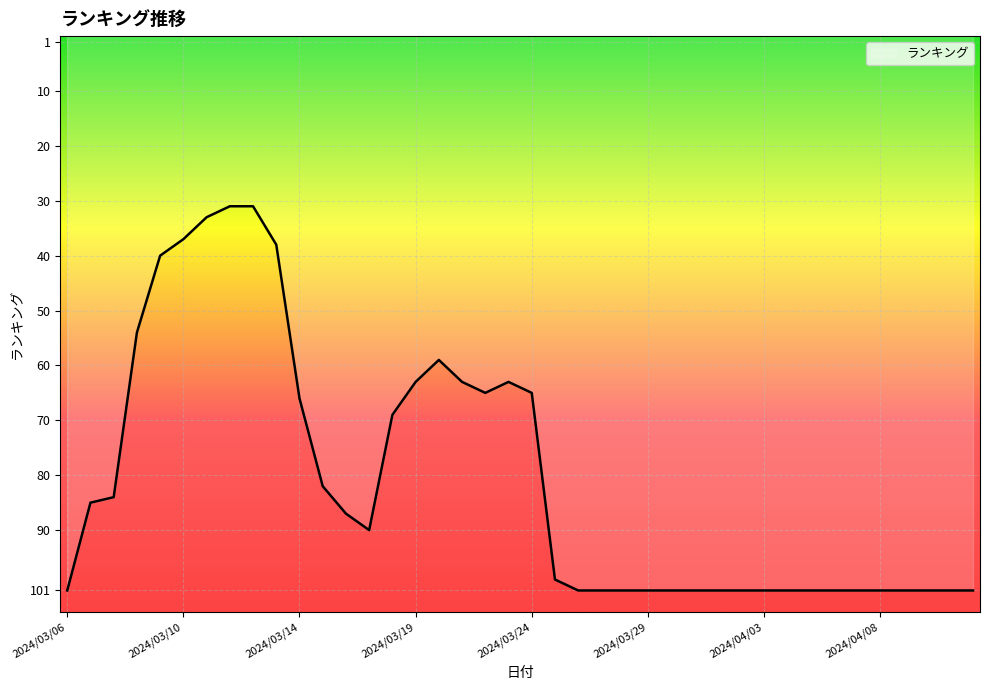

What is the greatest value displayed?

101